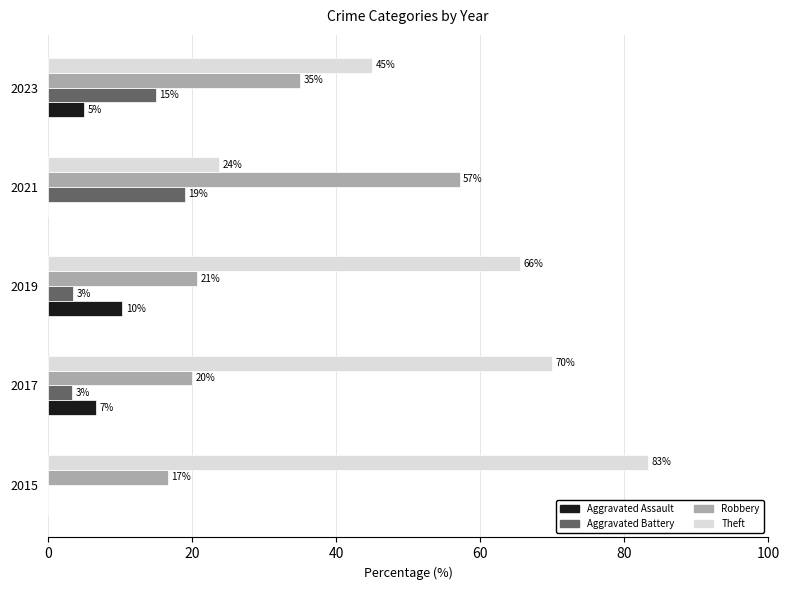

What is the highest value of the Theft series?

83.3